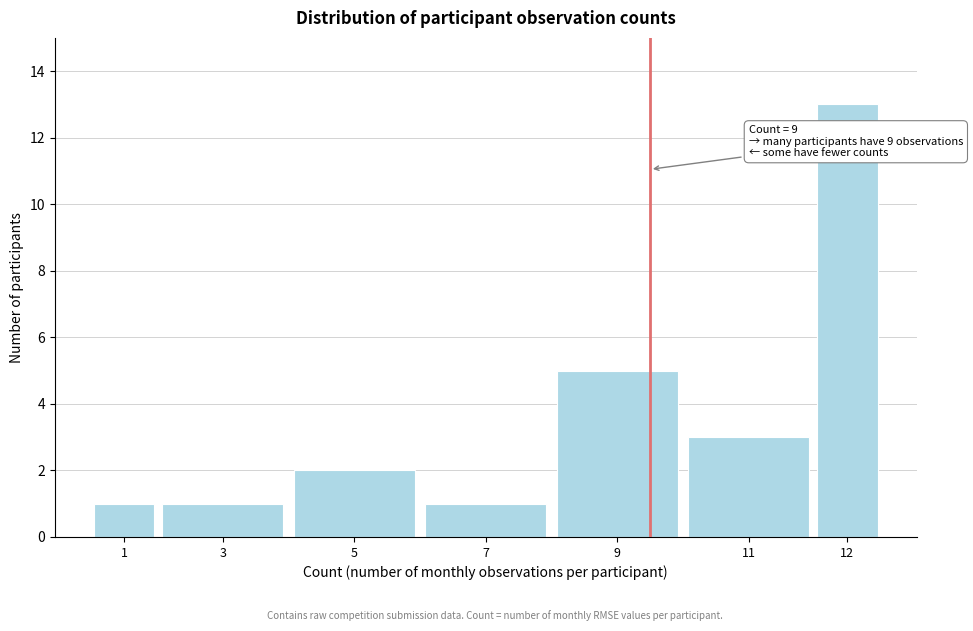

Reading right to left, list all the values displayed in this chart.

13	3	5	1	2	1	1